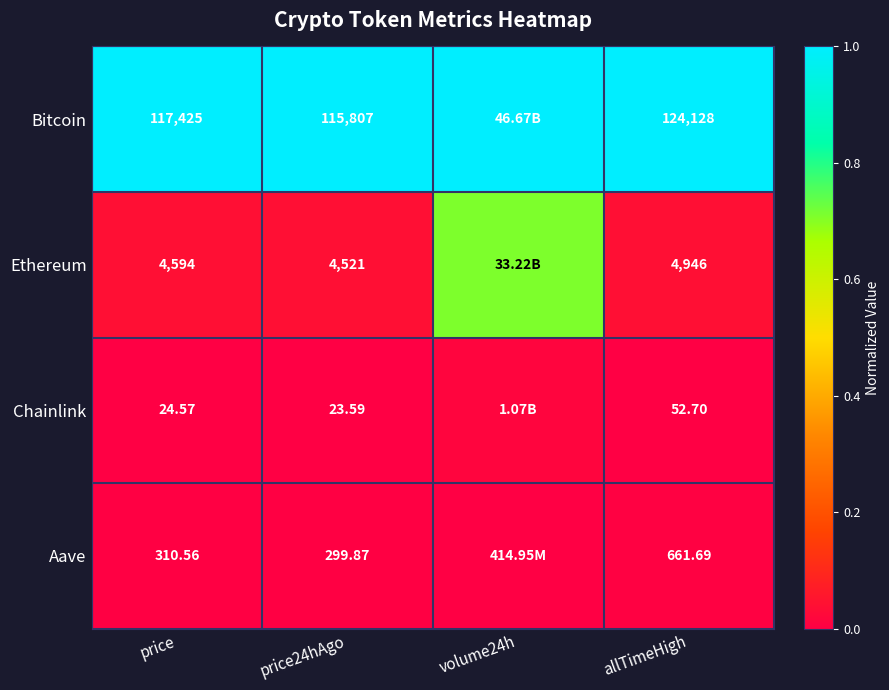

Is the value of Bitcoin at allTimeHigh greater than the value of Aave at allTimeHigh?

Yes